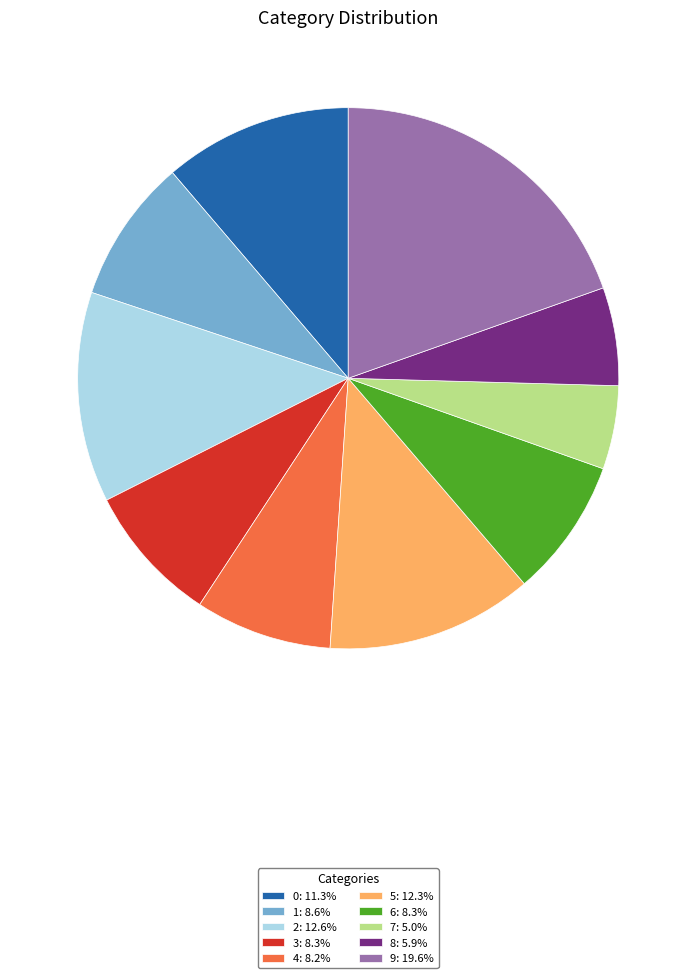

What is the smallest slice in the pie chart?

7